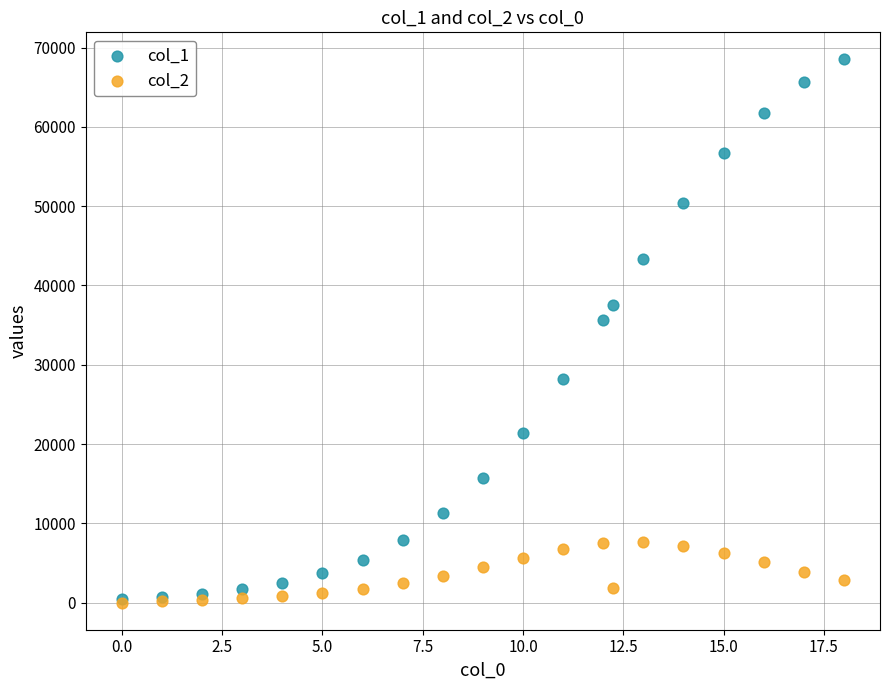

Which series reaches the maximum Y coordinate?

col_1